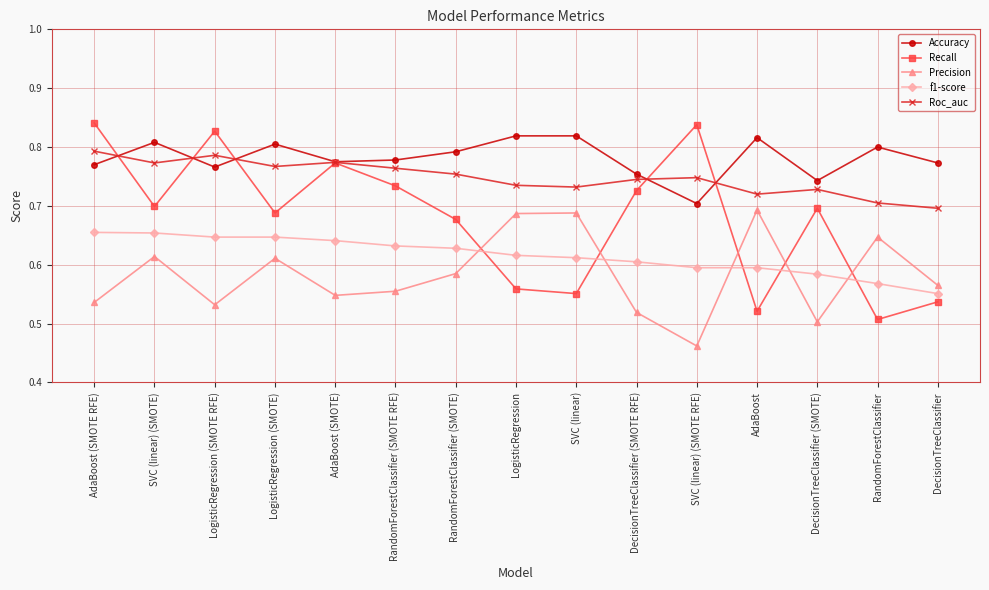

Which series changed the most between AdaBoost (SMOTE RFE) and SVC (linear) (SMOTE RFE)?

Precision